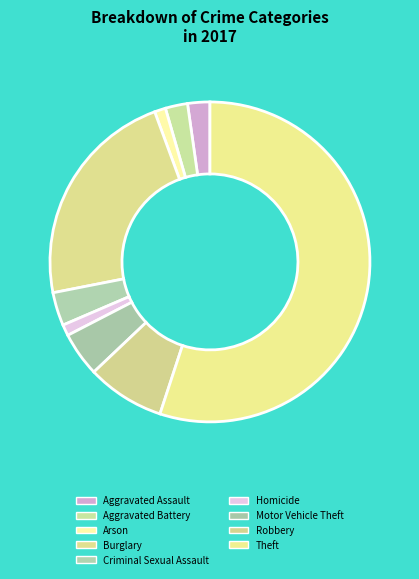

What is the total percentage of Criminal Sexual Assault and Theft?

58.4%